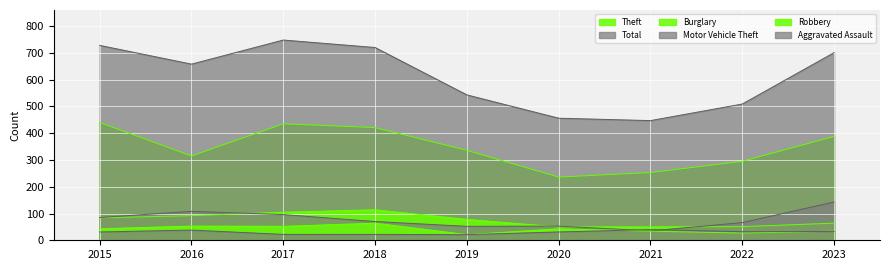

How many lines are shown in the chart?

6